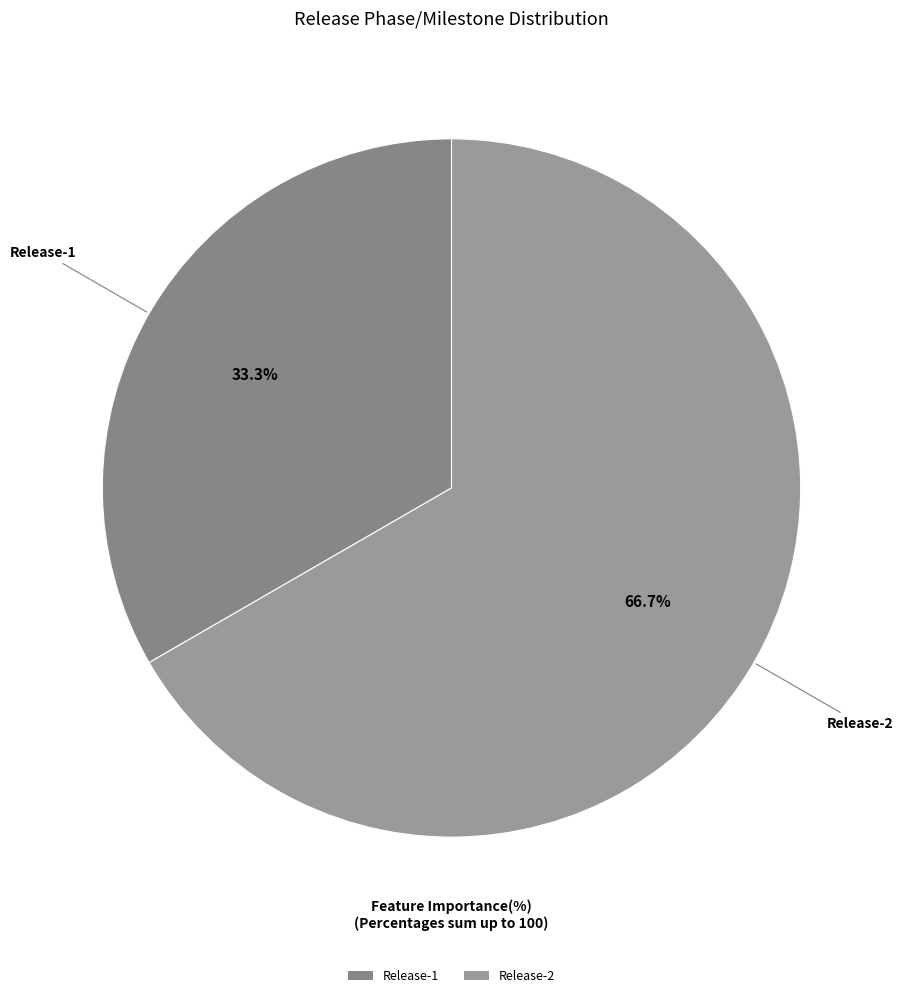

Is there a majority slice in this chart?

Yes